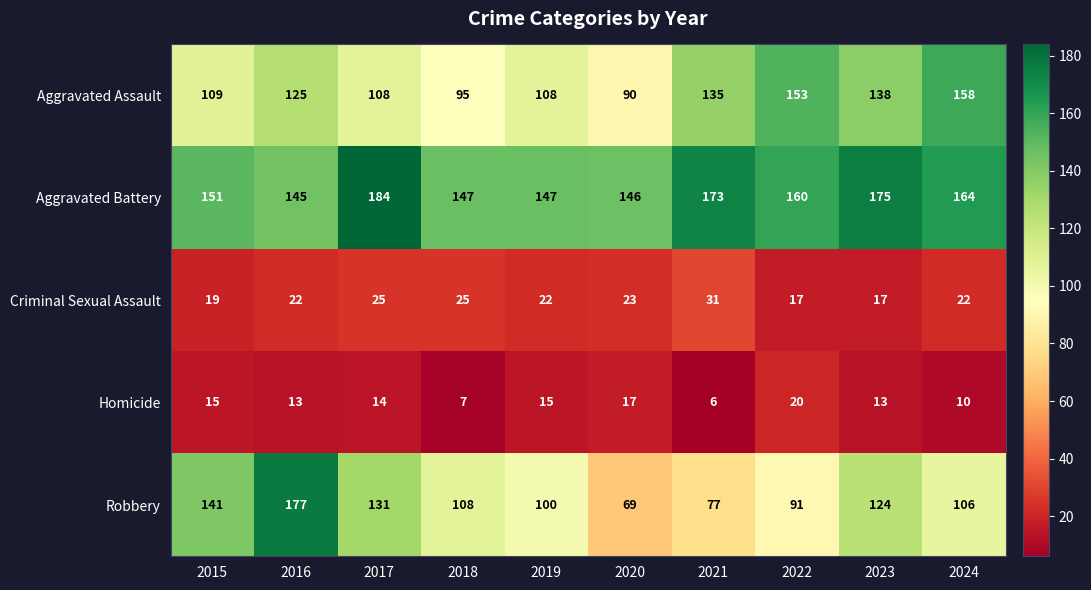

Where does the Homicide series first go above 14?

2015